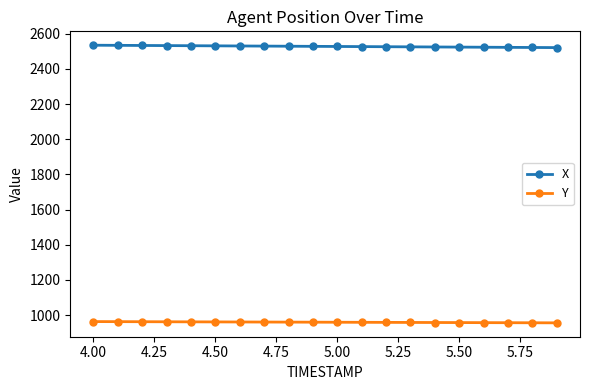

Rank the series by their average value, from lowest to highest.

Y, X